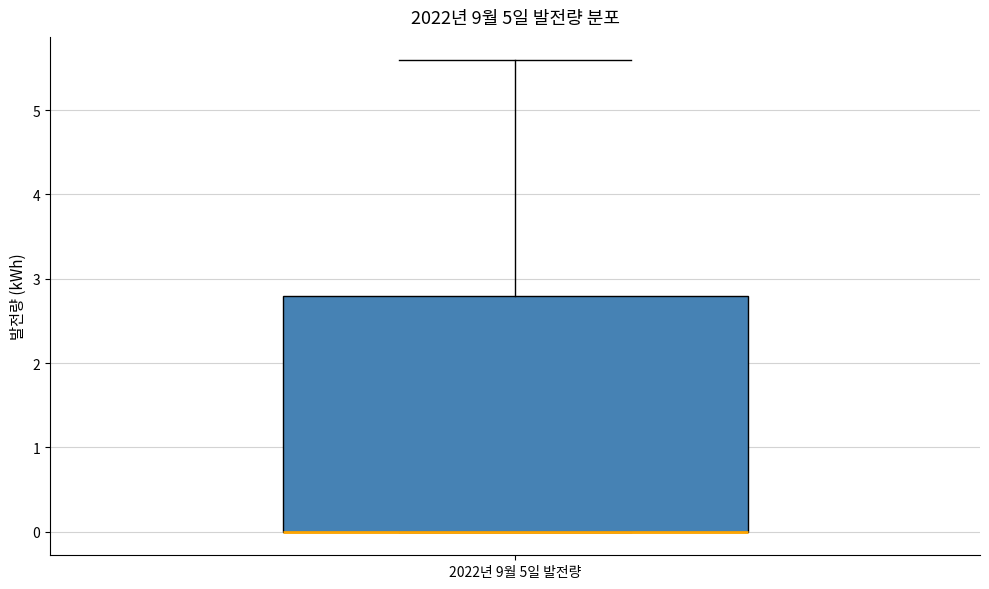

Read this box plot against the y-axis: the position of the median line, the range covered by the box, and the ends of both whiskers. The values are not printed on the chart, so give them approximately, as read against the axis.

median 0.0 (drawn on the box's lower edge), box 0.0 to 2.8, whiskers 0.0 to 5.6